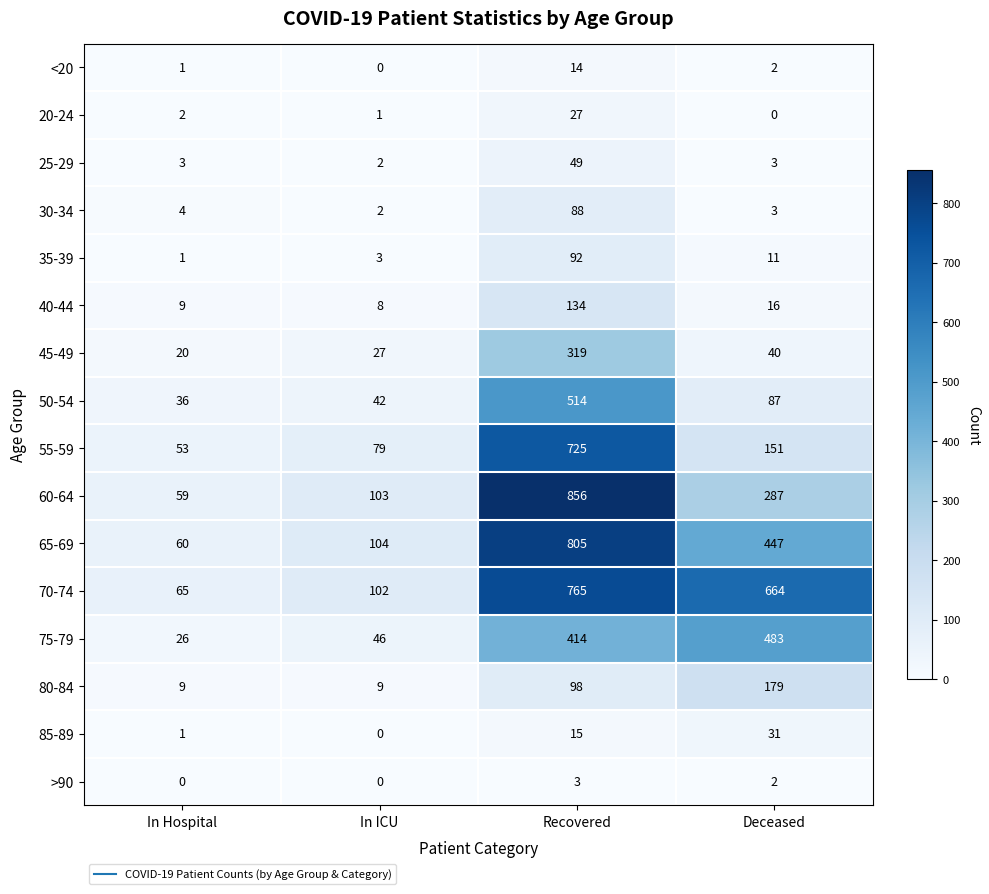

Which category has the highest value across all series?

Recovered